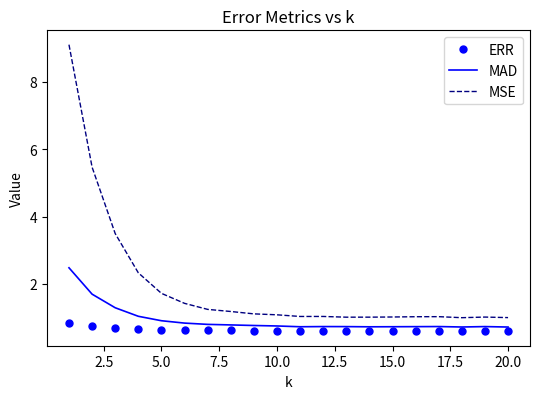

True or false: ERR and MSE intersect in this chart.

False